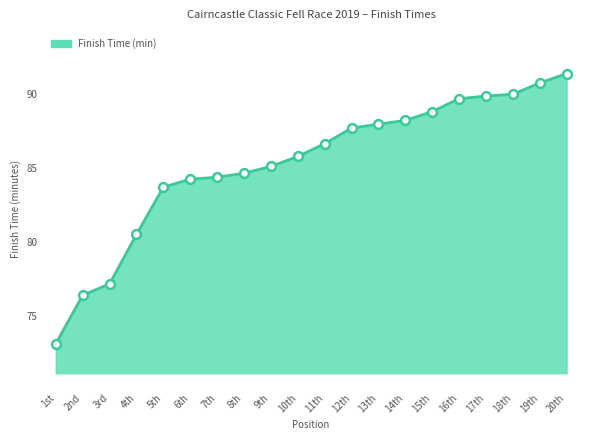

What is the change in value from 2nd to 12th?

+11.3